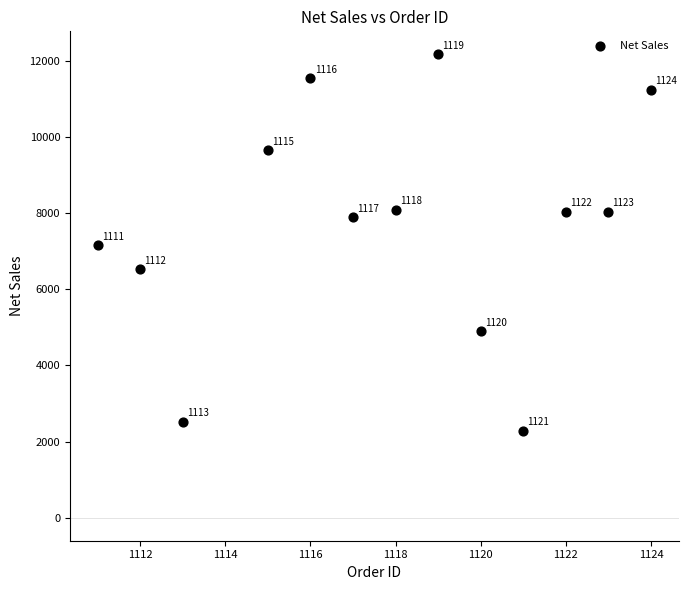

What is the range of Y values (max minus min)?

9903.0